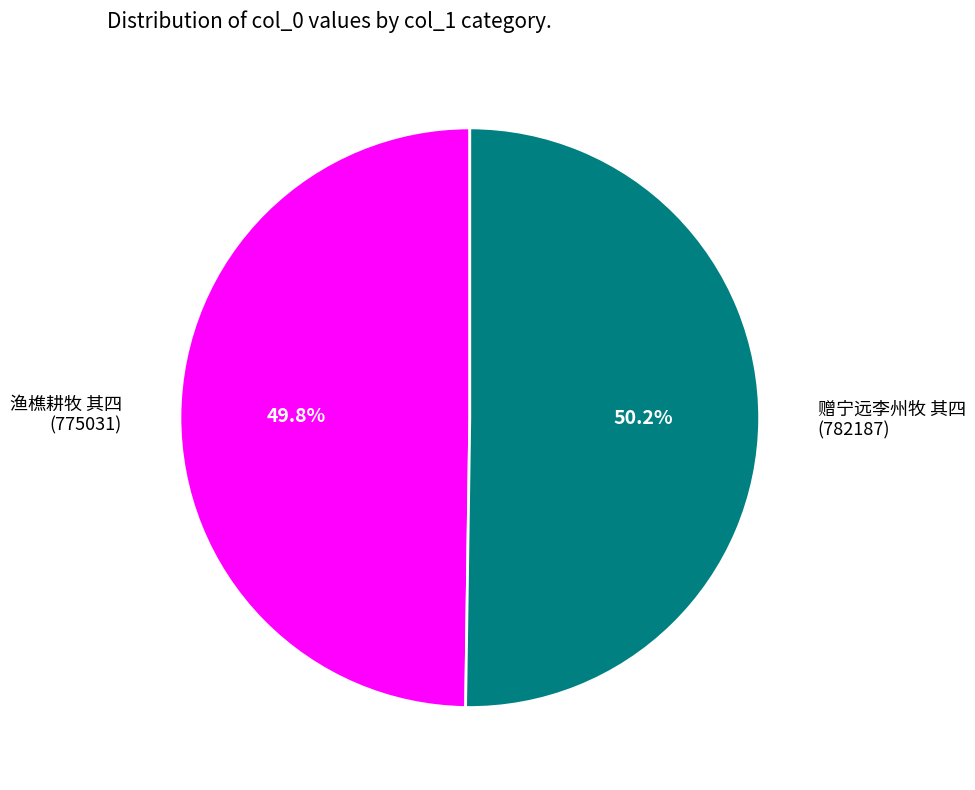

How many slices are in this pie chart?

2